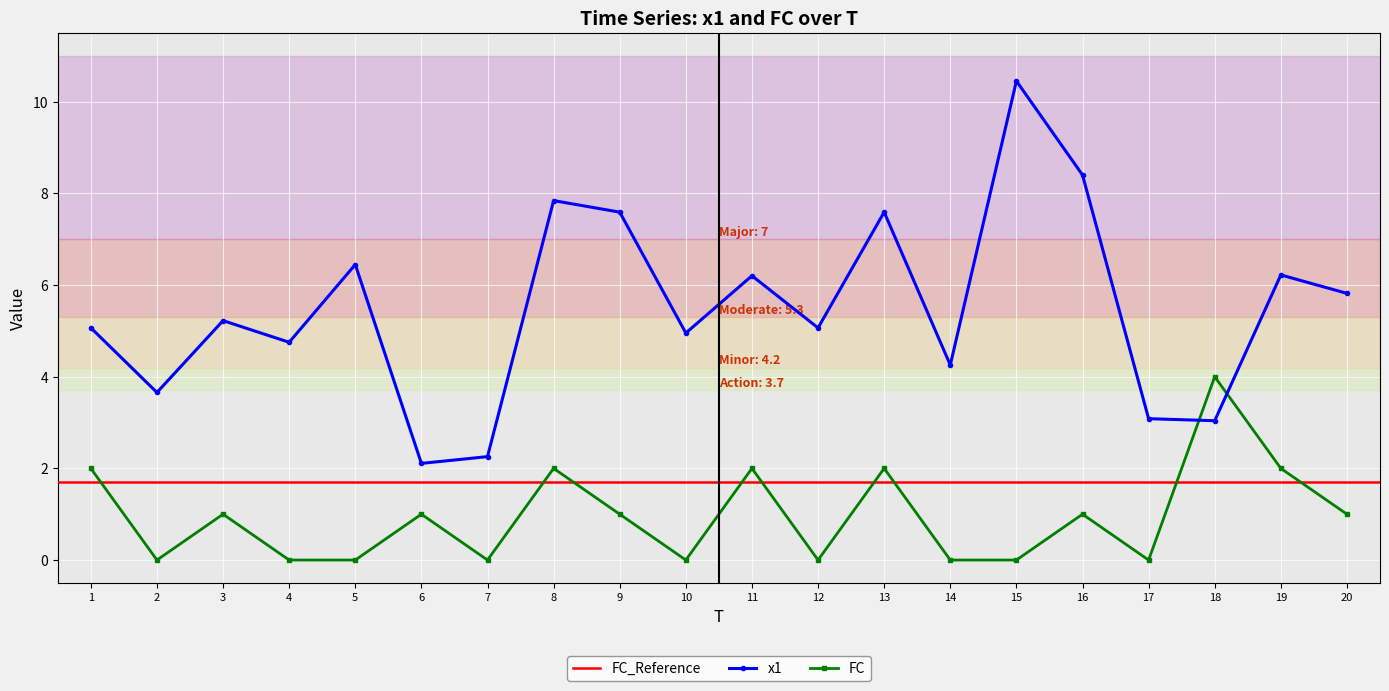

What is the maximum value for x1?

10.5